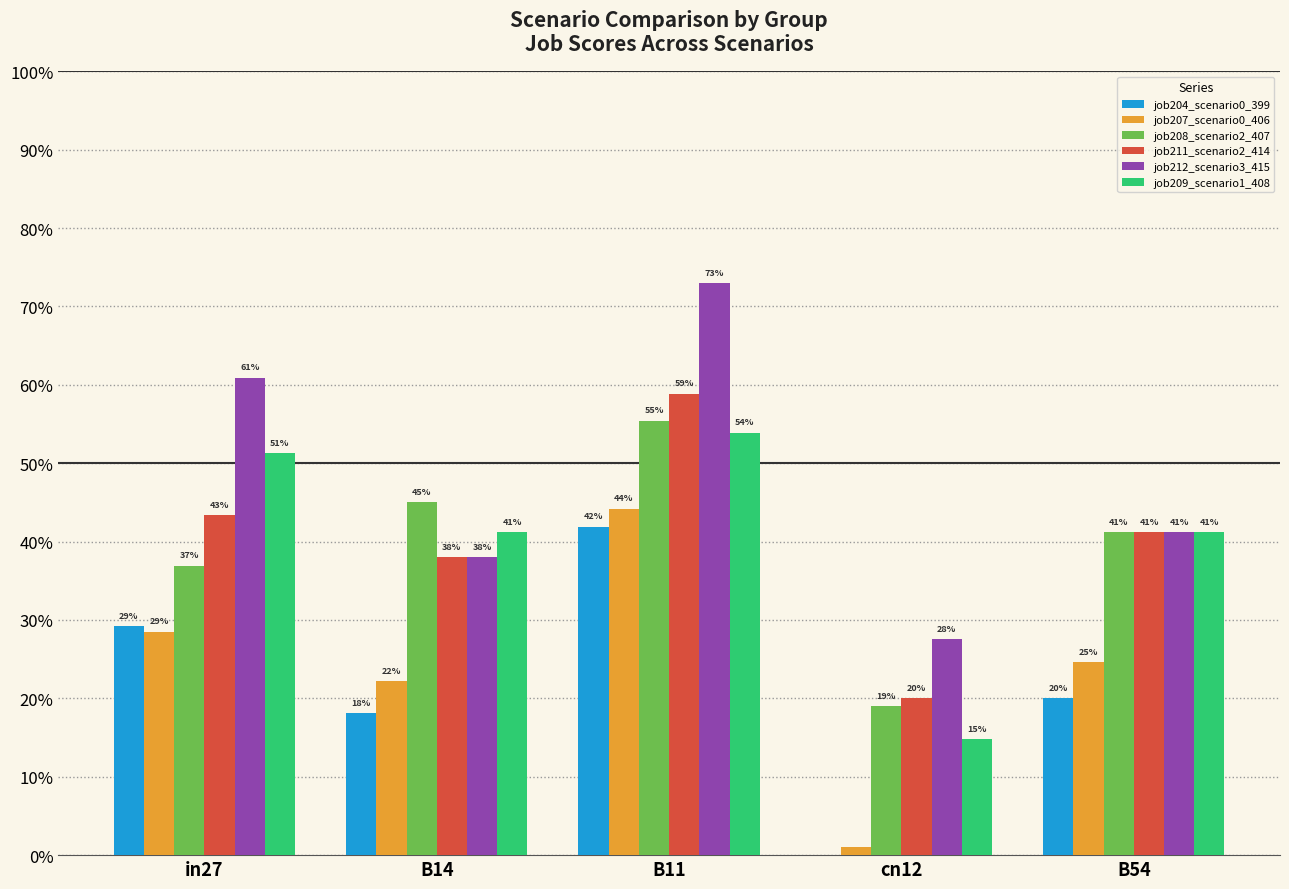

Is the value of job209_scenario1_408 at cn12 greater than the value of job207_scenario0_406 at B54?

No